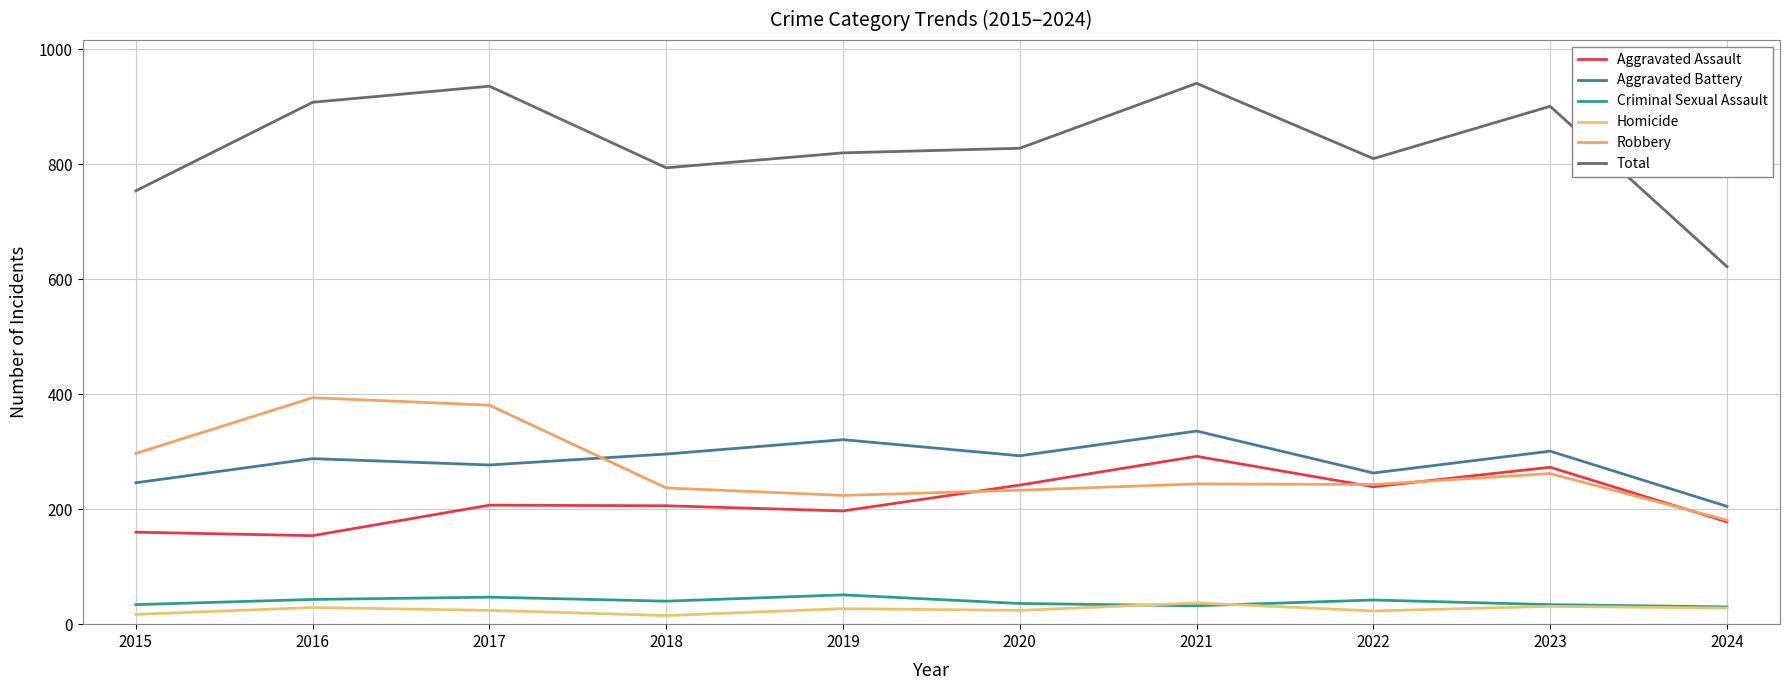

At which label does Aggravated Assault first exceed 207?

2020